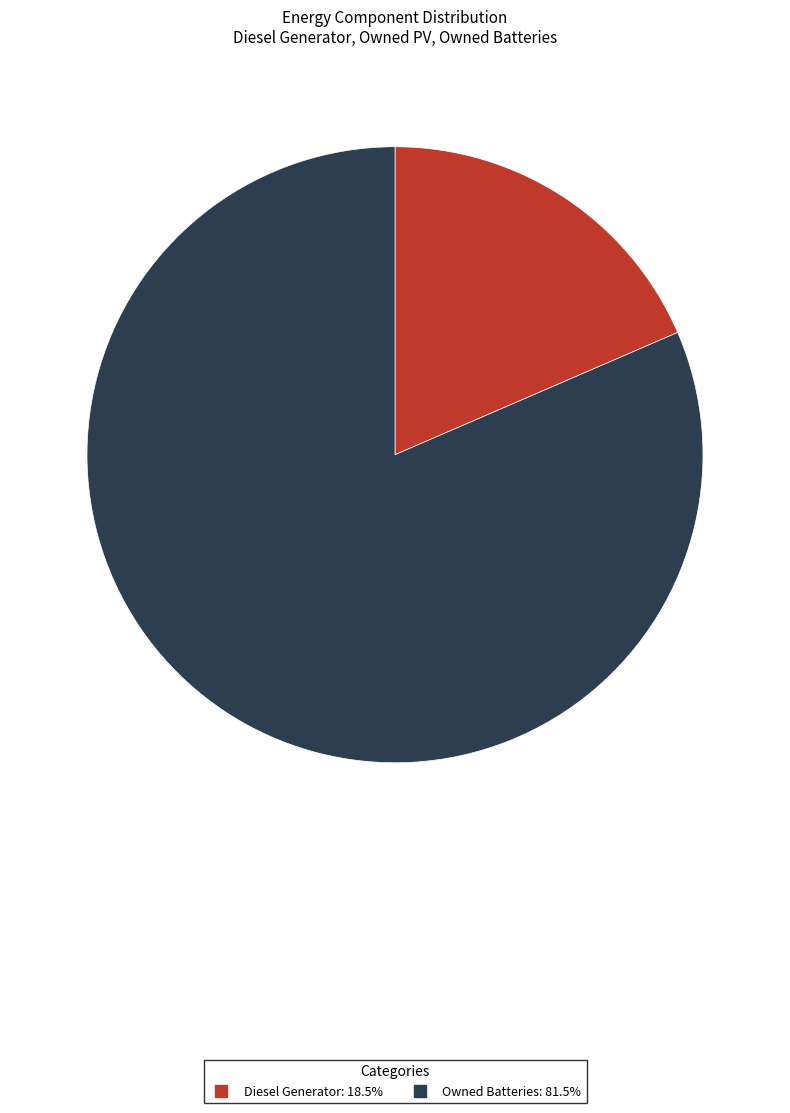

Is there a majority slice in this chart?

Yes